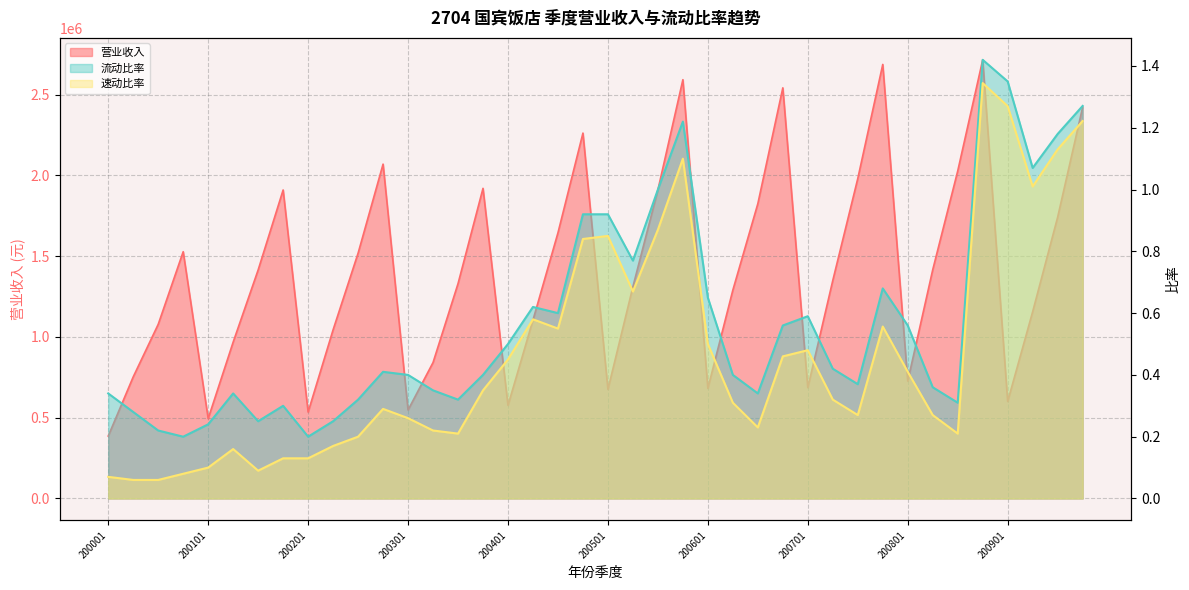

Which has a higher value, 200501 or 200703?

200703